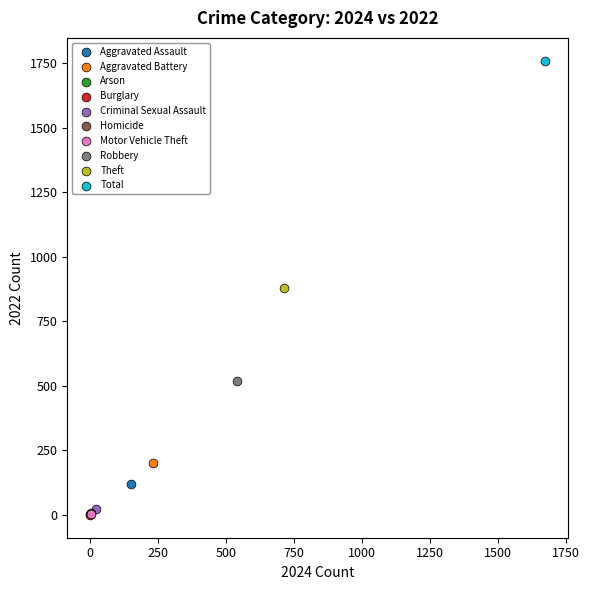

Which series contains the highest Y value?

Total